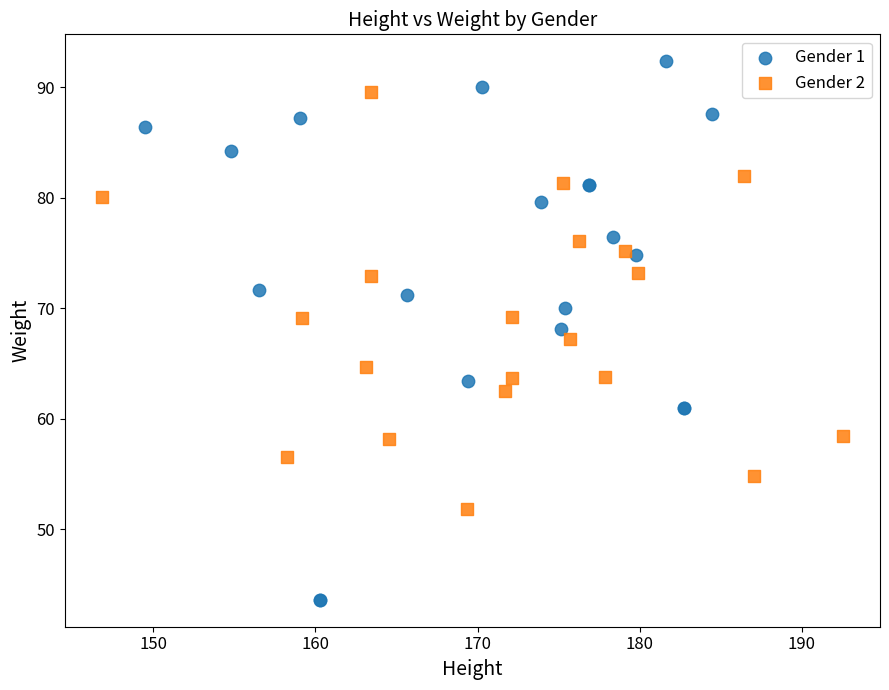

Which series contains the lowest Y value?

Gender 1